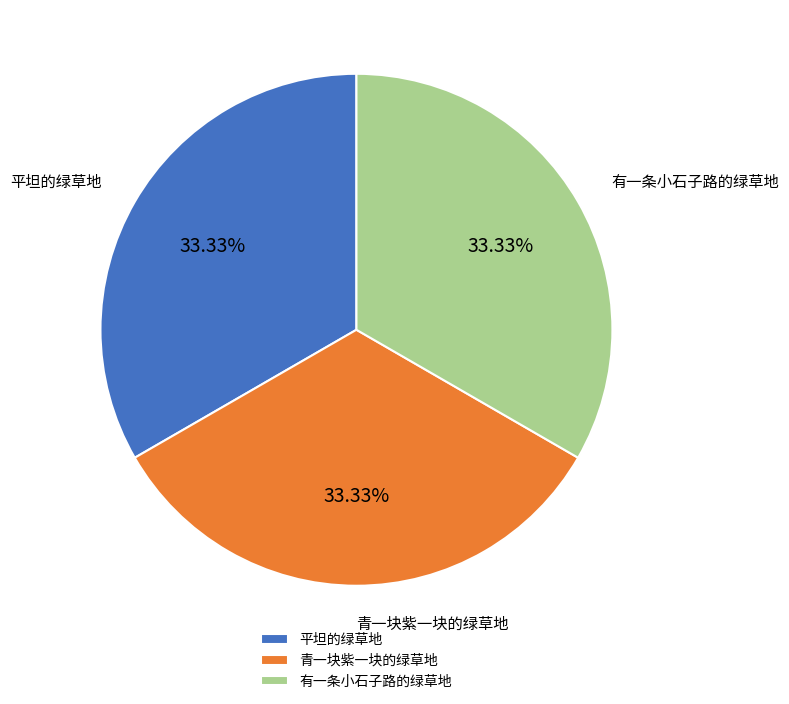

Is there any slice that represents more than half of the pie?

No